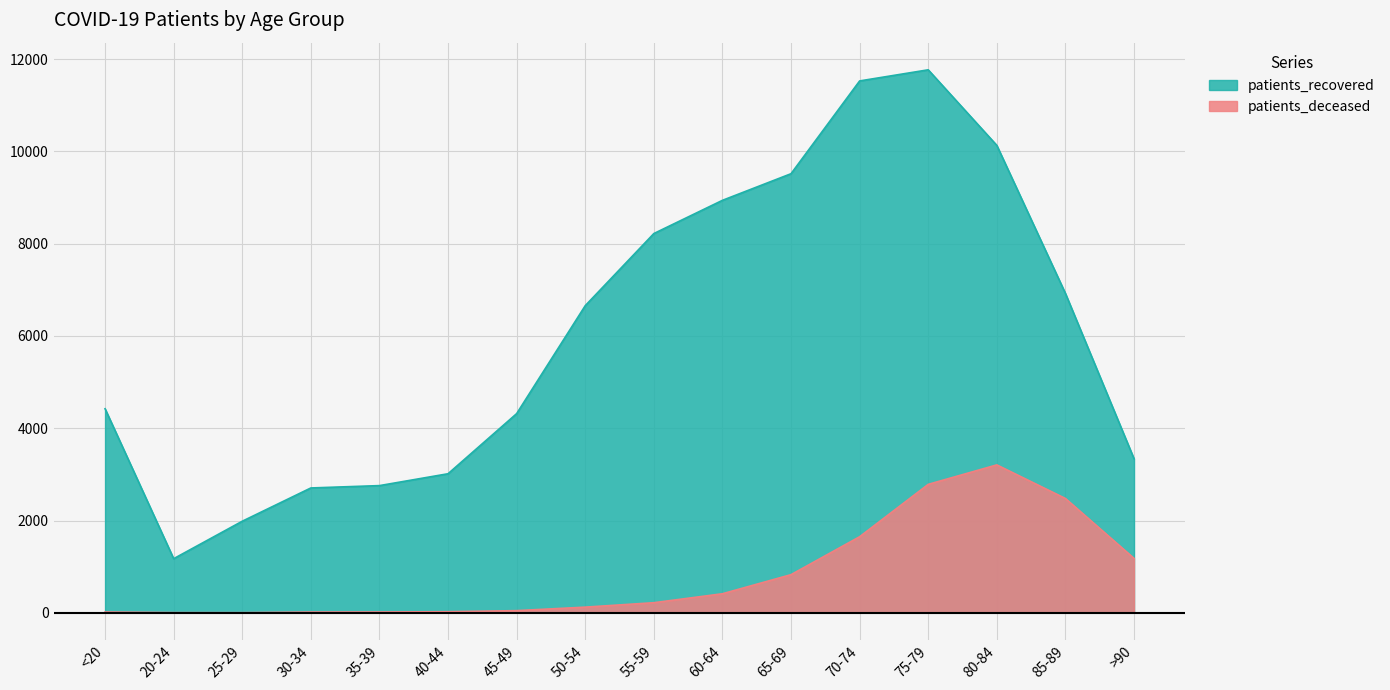

What is the minimum value for patients_recovered?

1173